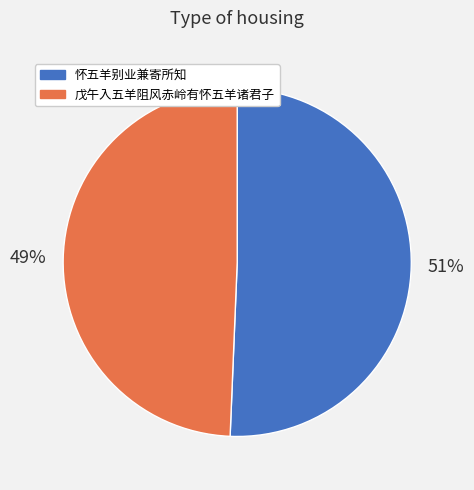

Between 怀五羊别业兼寄所知 and 戊午入五羊阻风赤岭有怀五羊诸君子, which is larger?

怀五羊别业兼寄所知